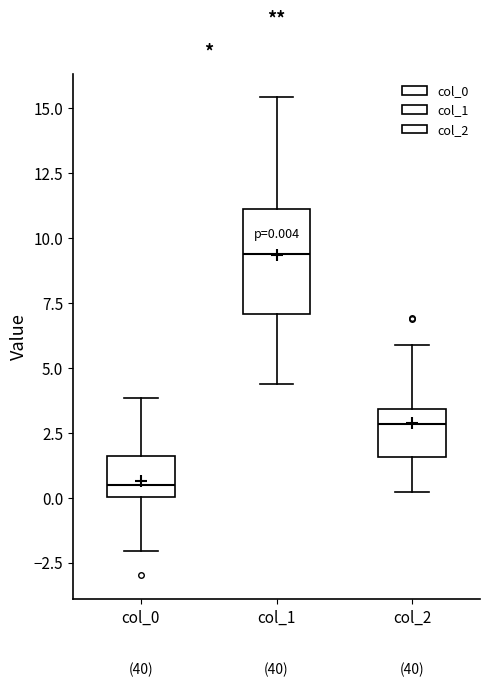

Which box is the tallest, from its lower edge to its upper edge?

col_1